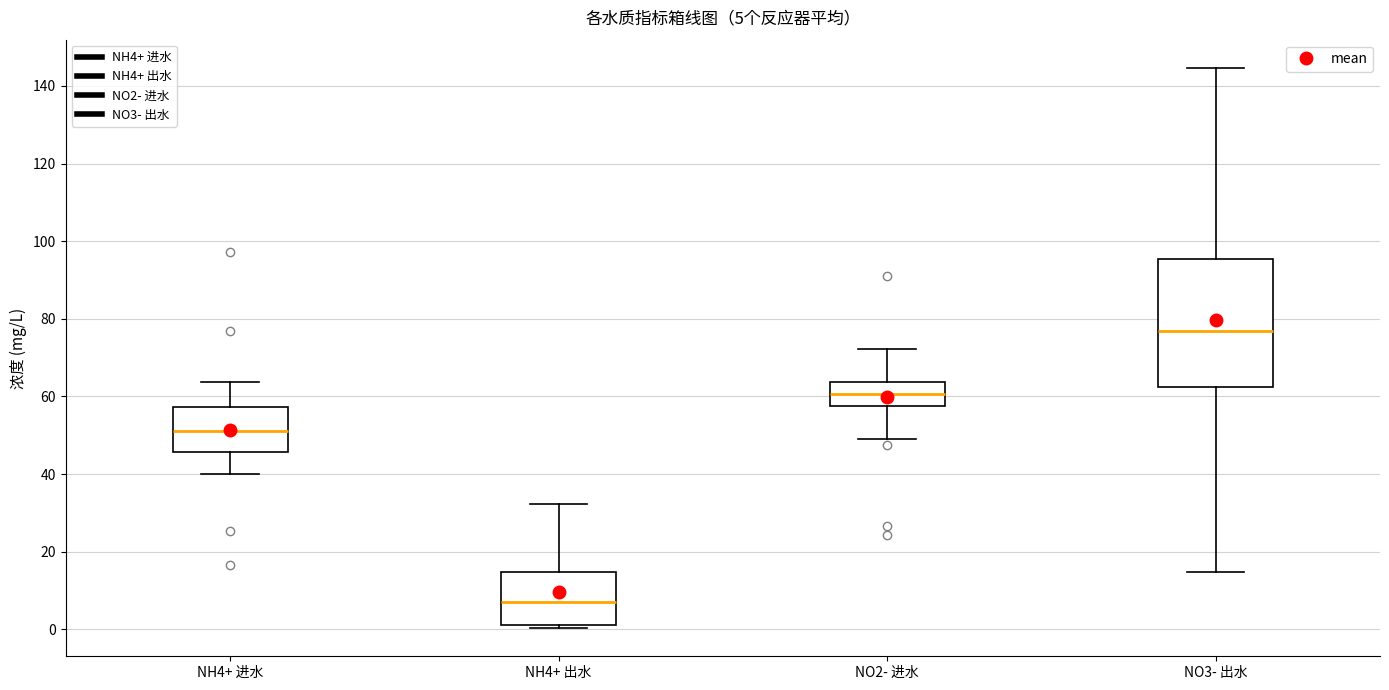

Comparing the boxes themselves (not the whiskers), which one is the tallest?

NO3- 出水